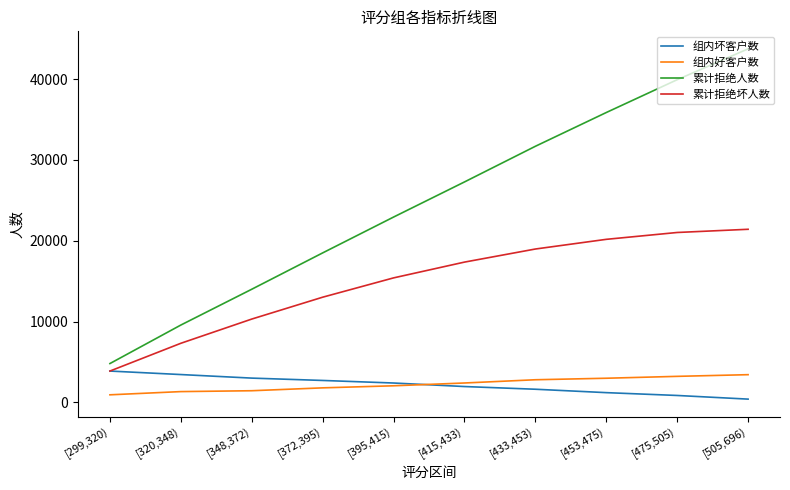

True or false: 组内好客户数 and 累计拒绝坏人数 intersect in this chart.

False